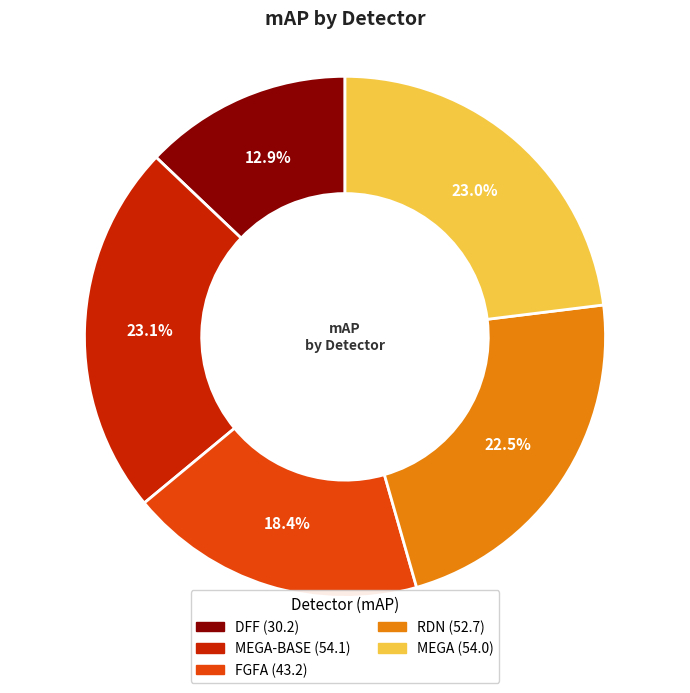

Is there a majority slice in this chart?

No